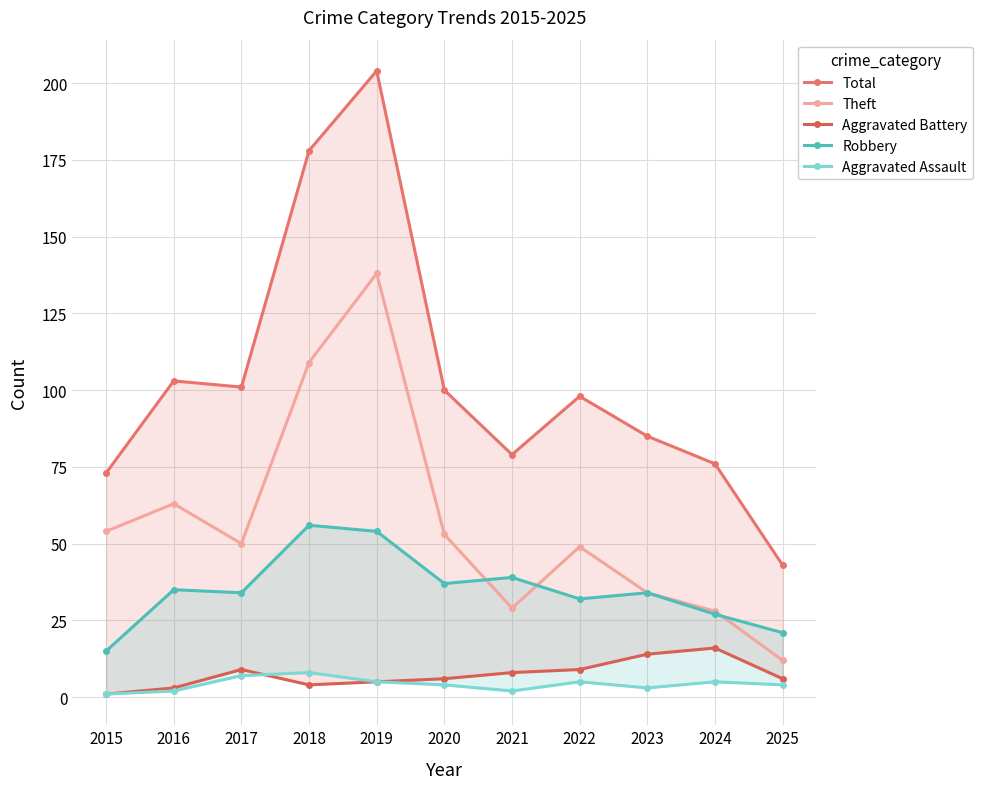

What is the highest value of the Total series?

204